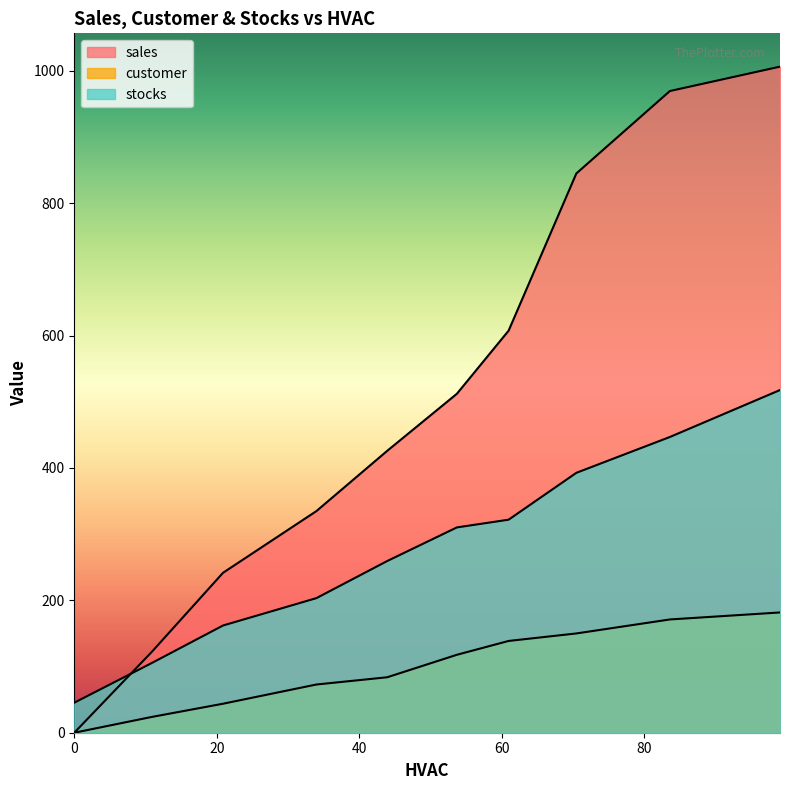

True or false: sales and customer cross at least once.

False